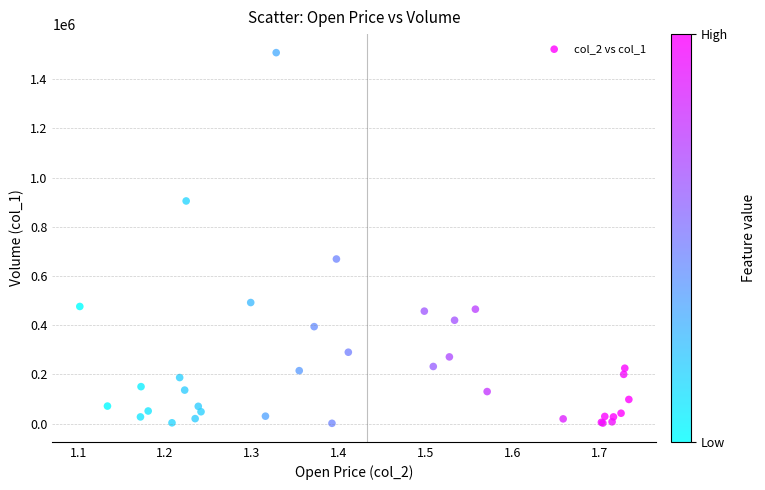

What Y value in the scatter plot is closest to 754500?

669000